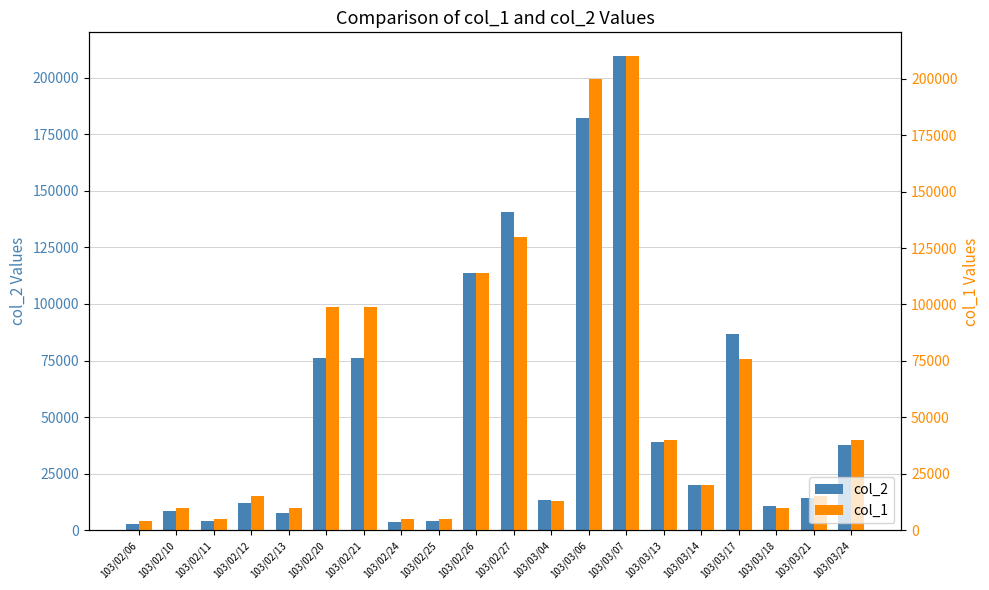

Read the col_1 value at 103/02/12, to the nearest 10.

15000